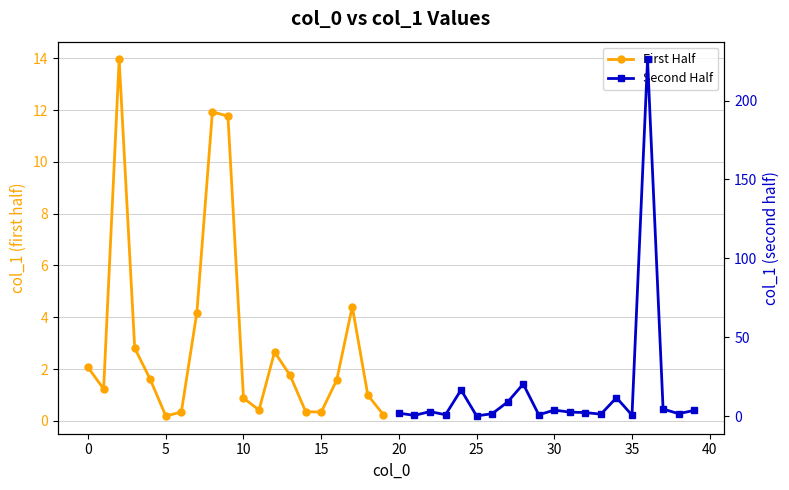

True or false: First Half has more than 1 points higher than both neighbors.

True